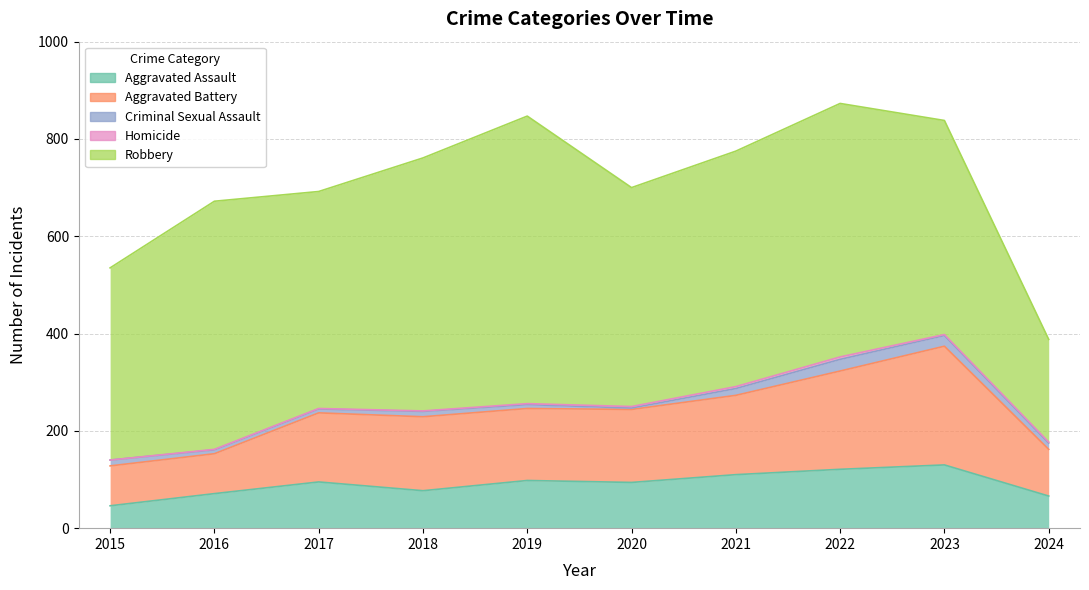

What is the difference between the Criminal Sexual Assault values at 2021 and 2023?

8